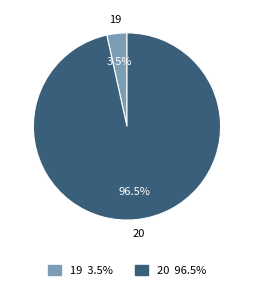

What is the smallest slice in the pie chart?

19